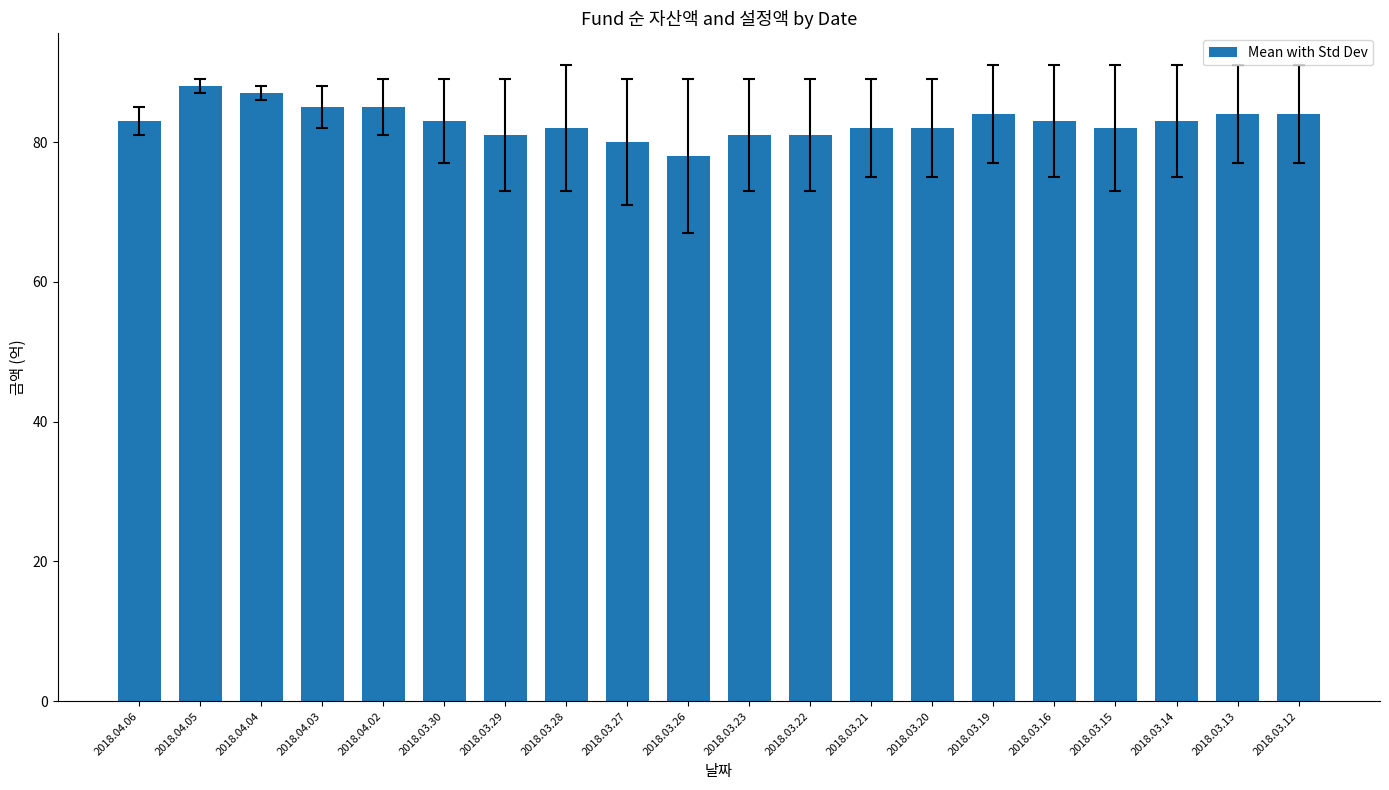

Does the chart contain stacked bars?

No